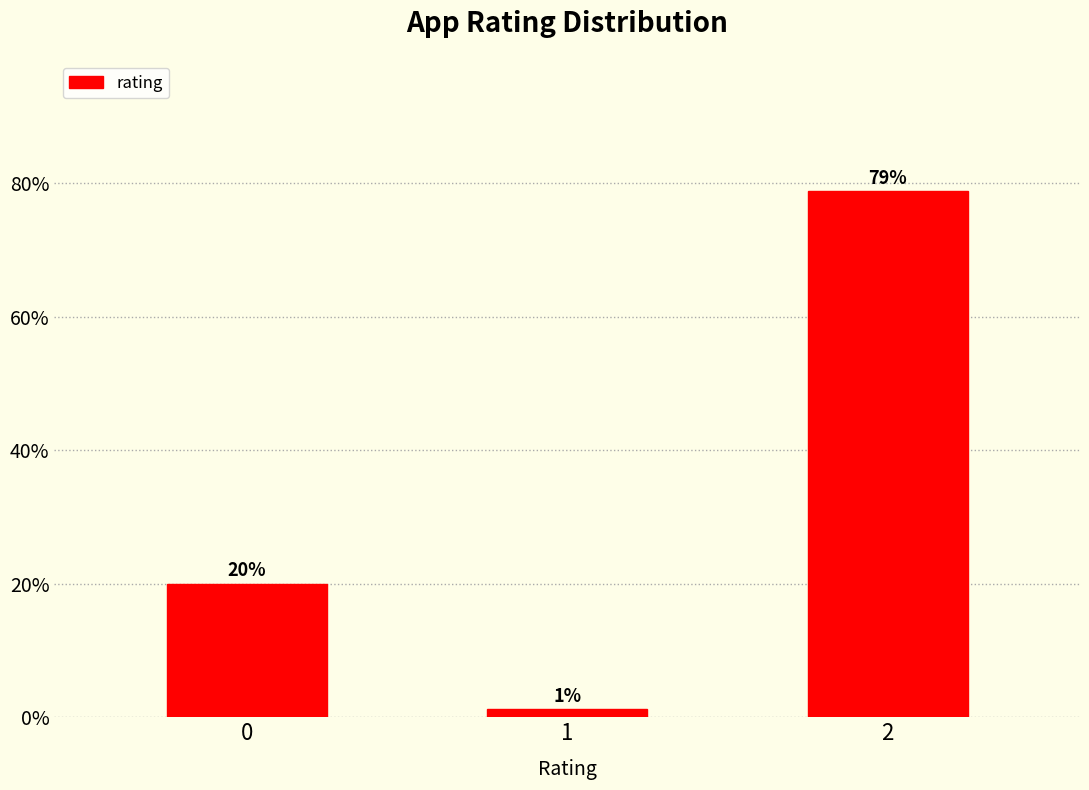

What is the average value?

33.3